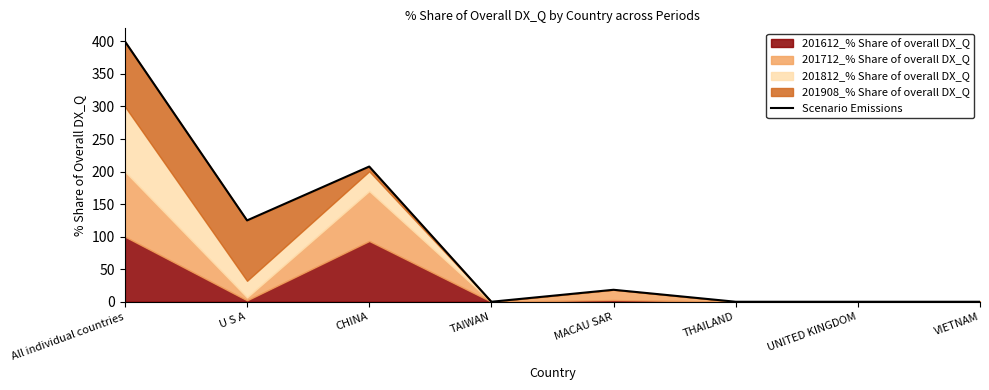

Where is the first local maximum?

CHINA